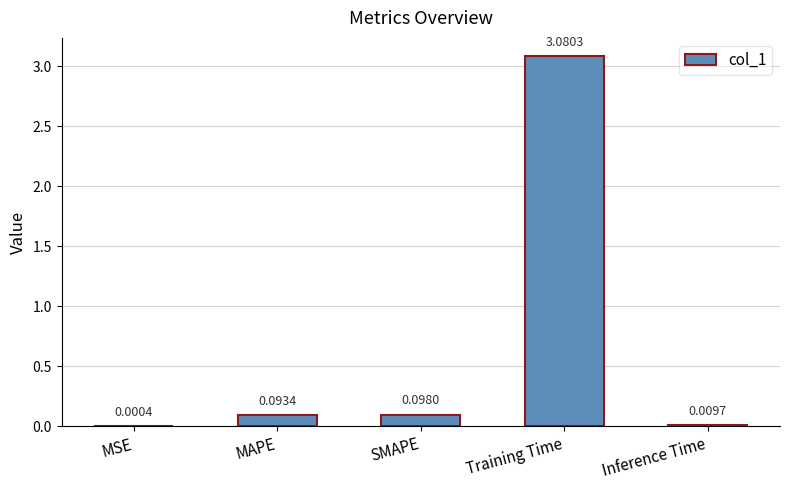

Which label corresponds to the largest value in the chart?

Training Time